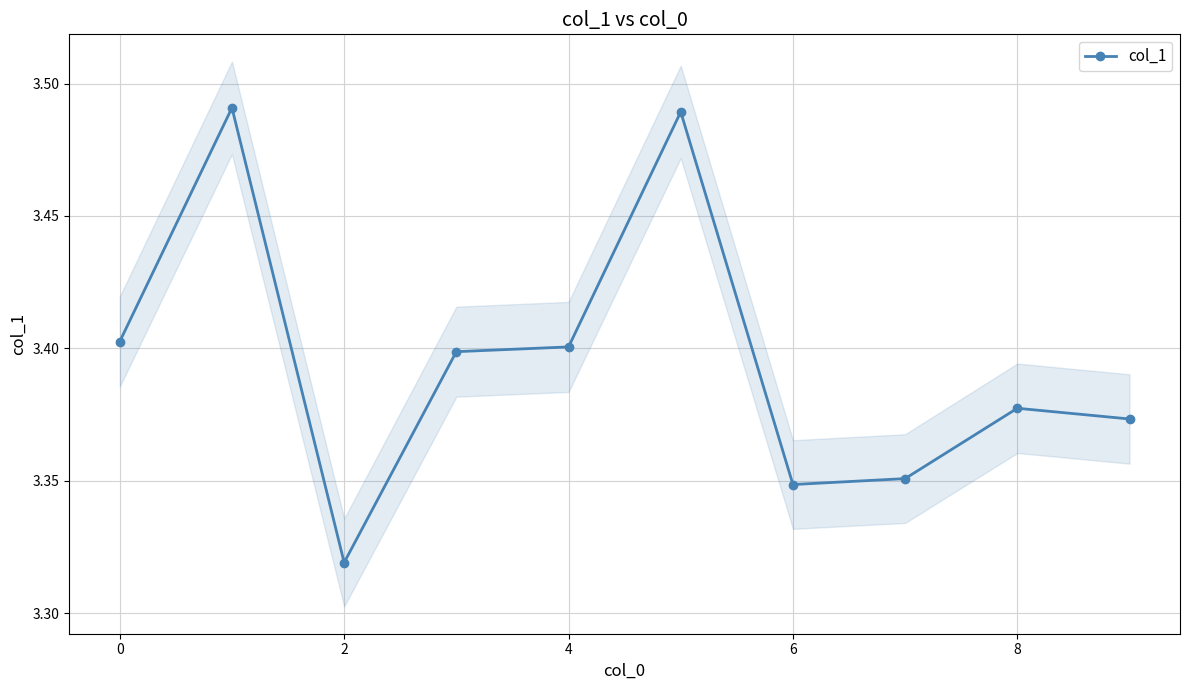

What is the label of the 1st point from the right?

9